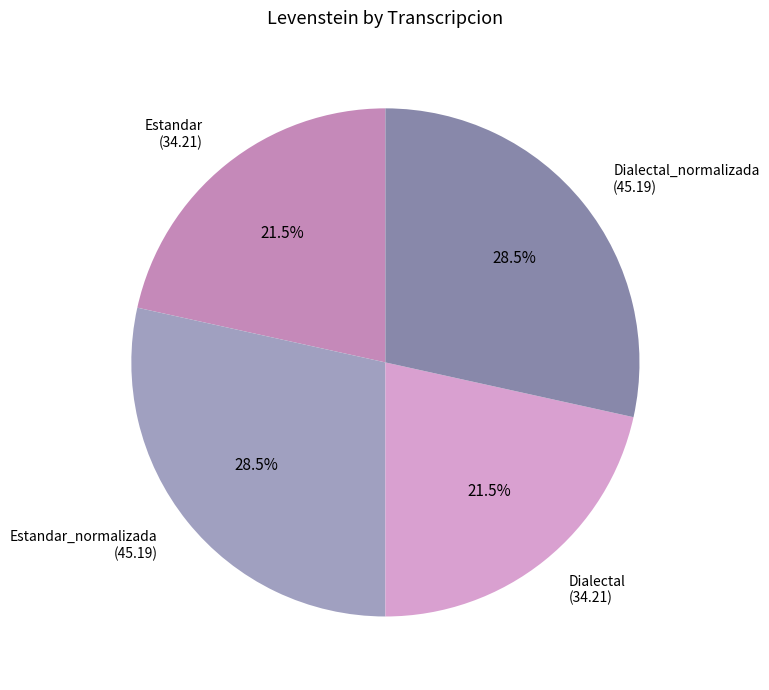

Count the number of slices in the pie.

4